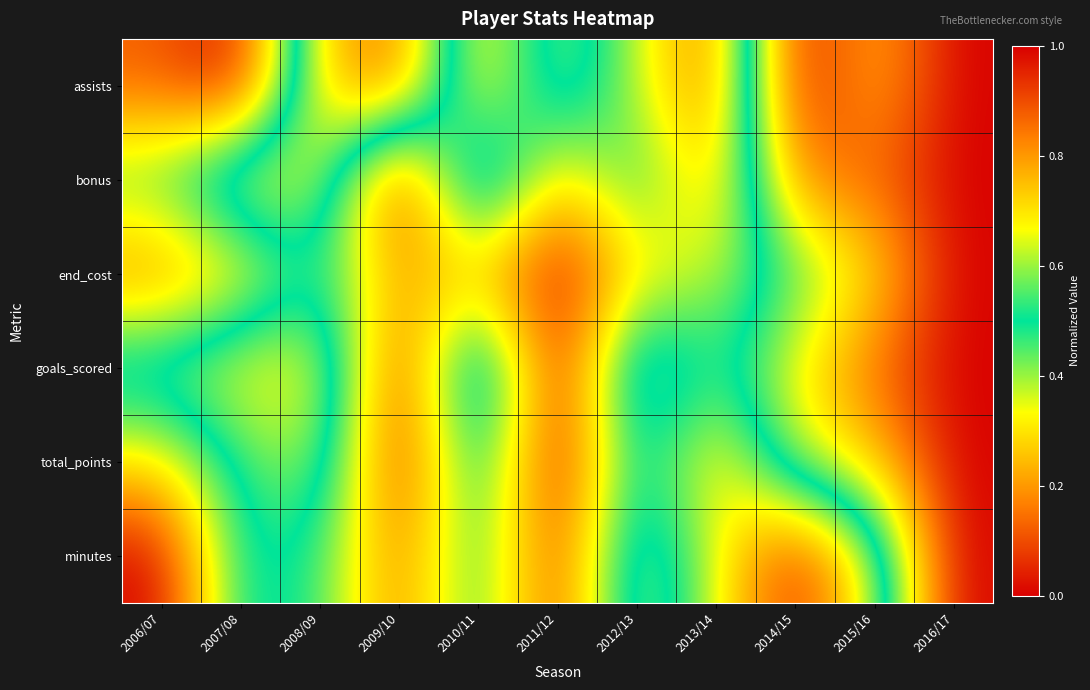

Between 2011/12 and 2012/13, which is larger?

2012/13